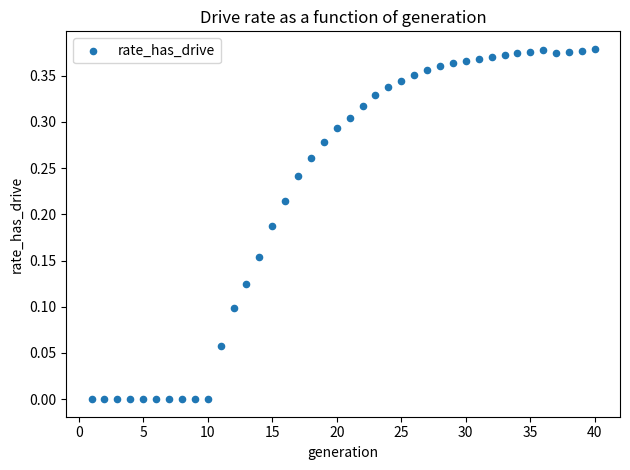

What is the range of X values (max minus min)?

39.0